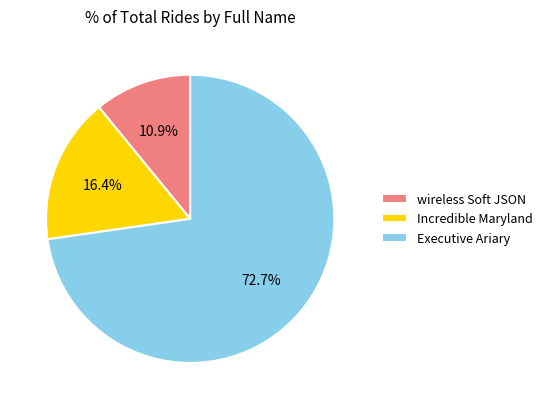

What percentage do Incredible Maryland and wireless Soft JSON together represent?

27.3%